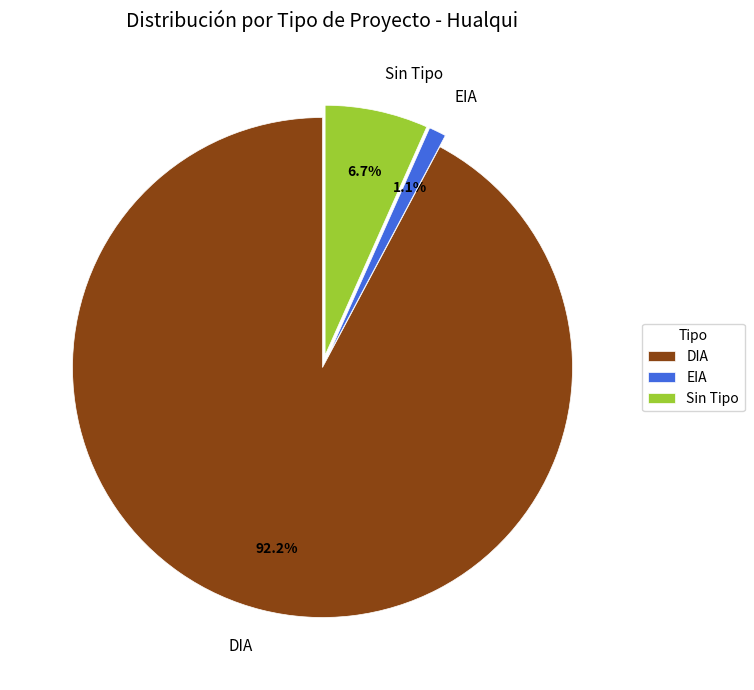

To the nearest percent, what portion does DIA represent?

92%